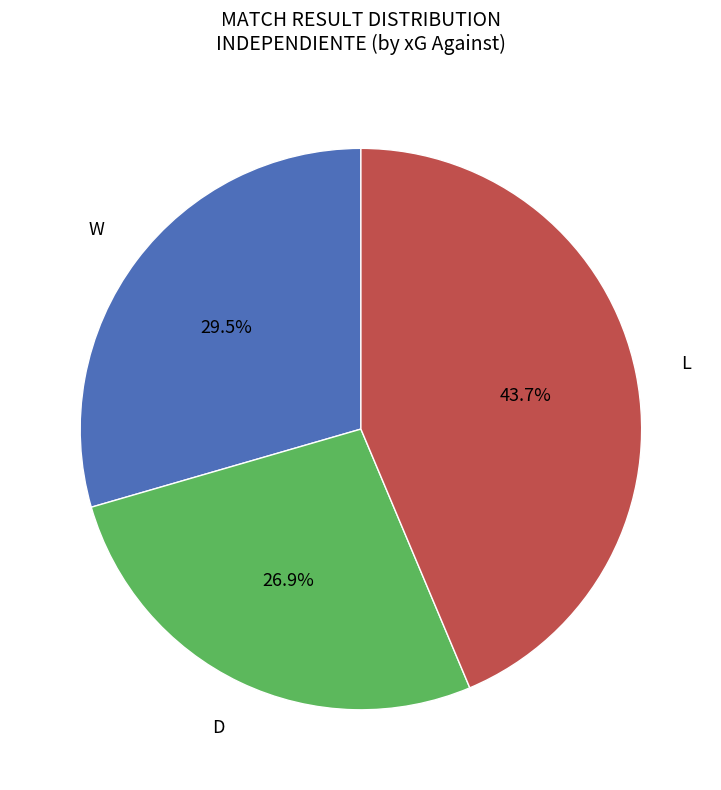

Is there any slice that represents more than half of the pie?

No